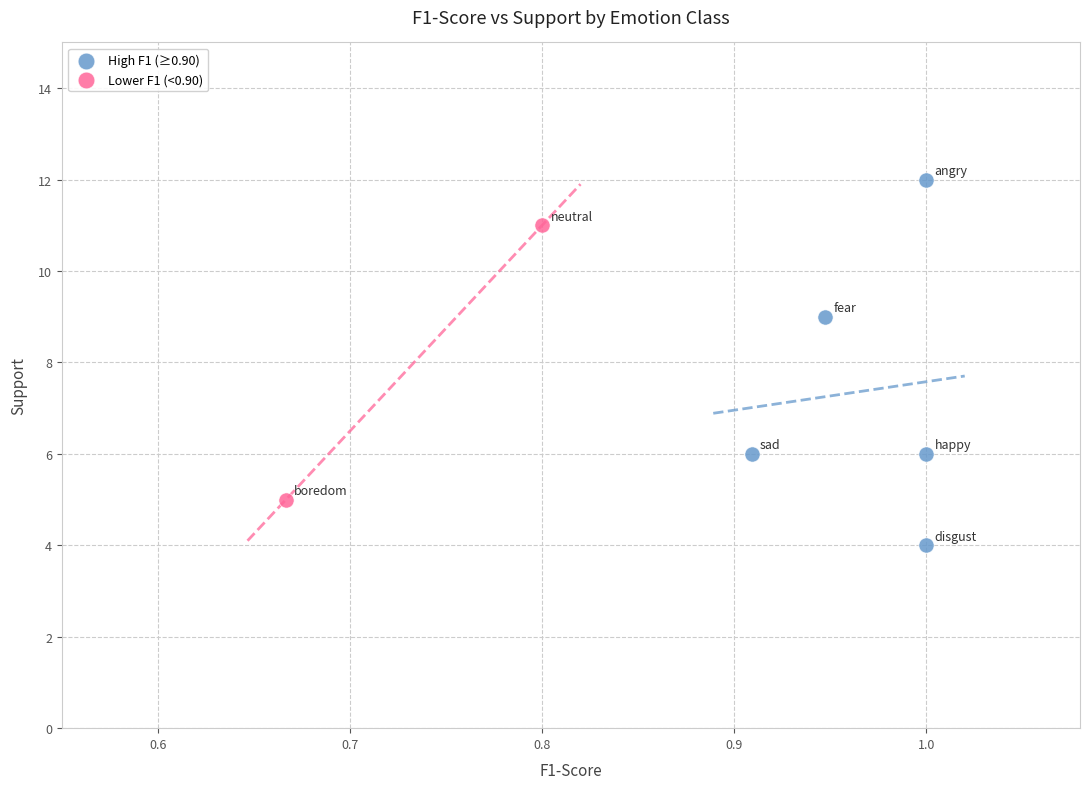

Which series reaches the minimum Y coordinate?

High F1 (≥0.90)